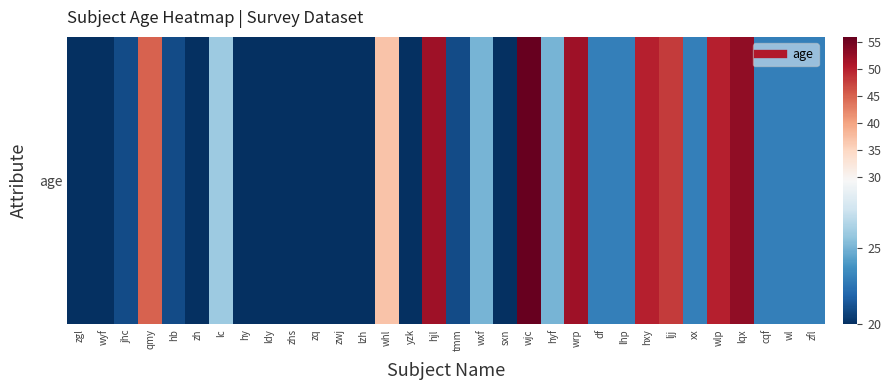

Between sxn and jhc, which is larger?

jhc